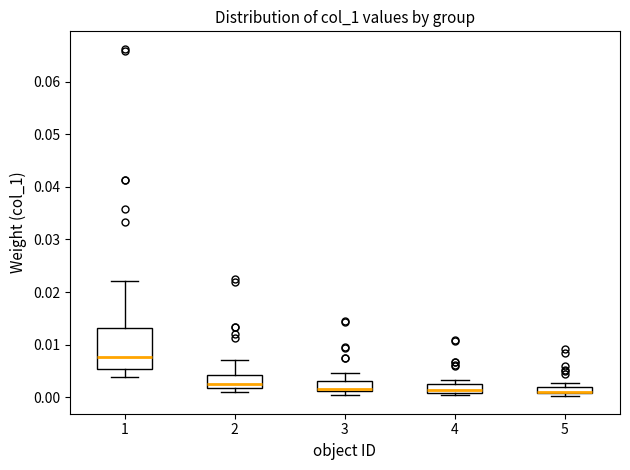

Comparing the boxes themselves (not the whiskers), which one is the tallest?

1